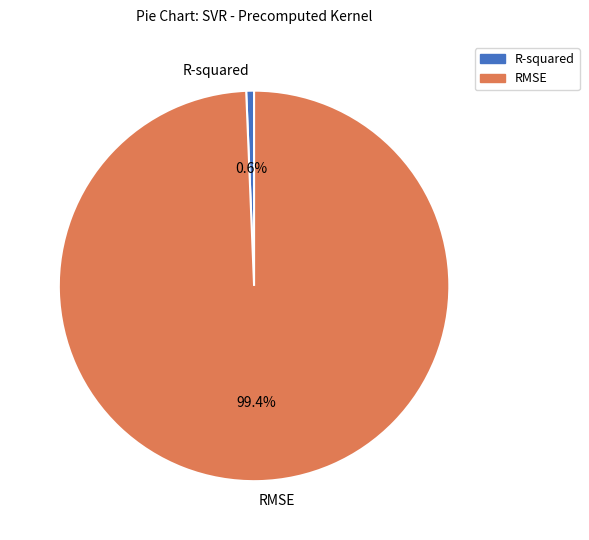

To the nearest percent, what is the average slice percentage?

50%